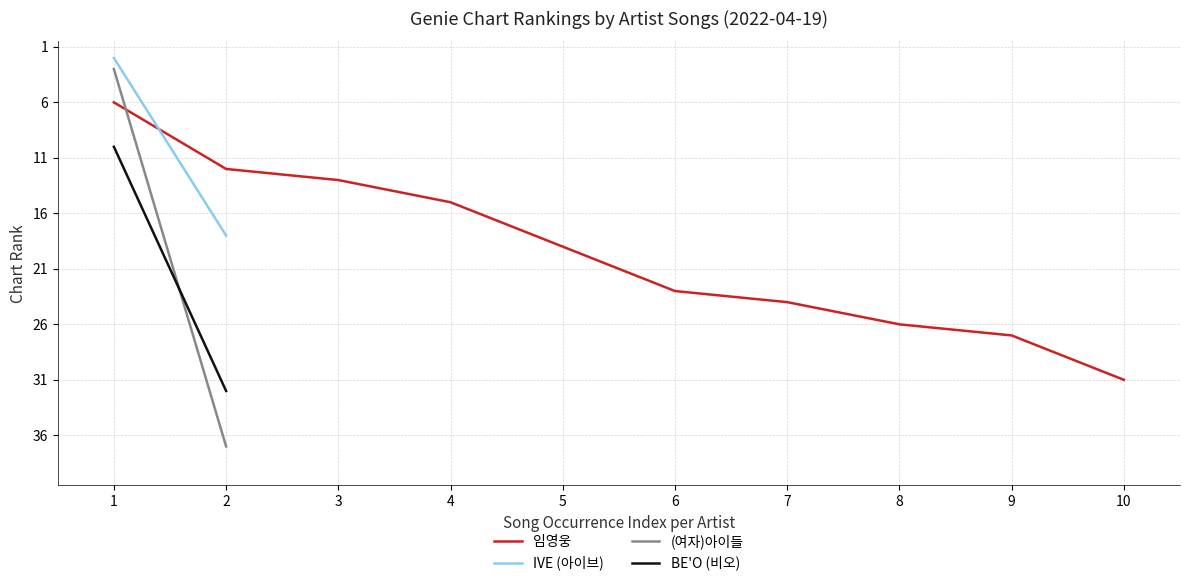

List the labels in order of 임영웅 value, largest first.

10, 9, 8, 7, 6, 5, 4, 3, 2, 1